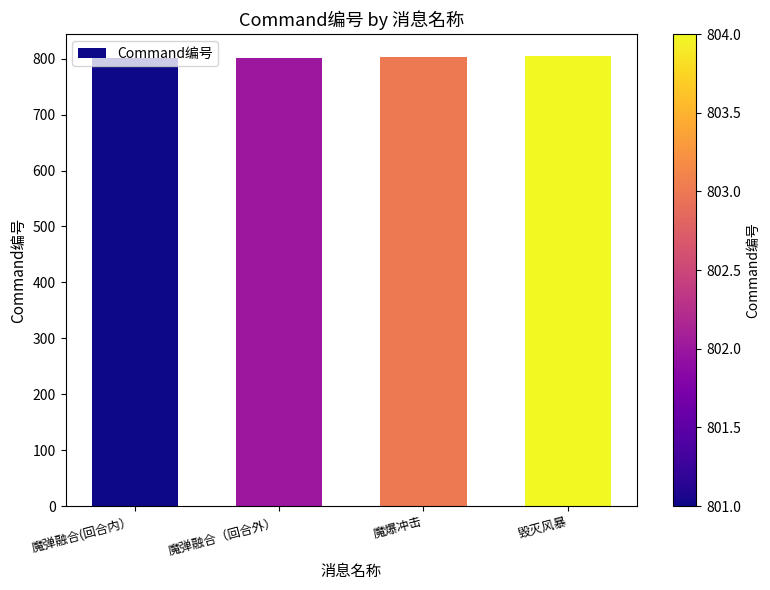

What is the label of the 3rd bar from the left?

魔爆冲击